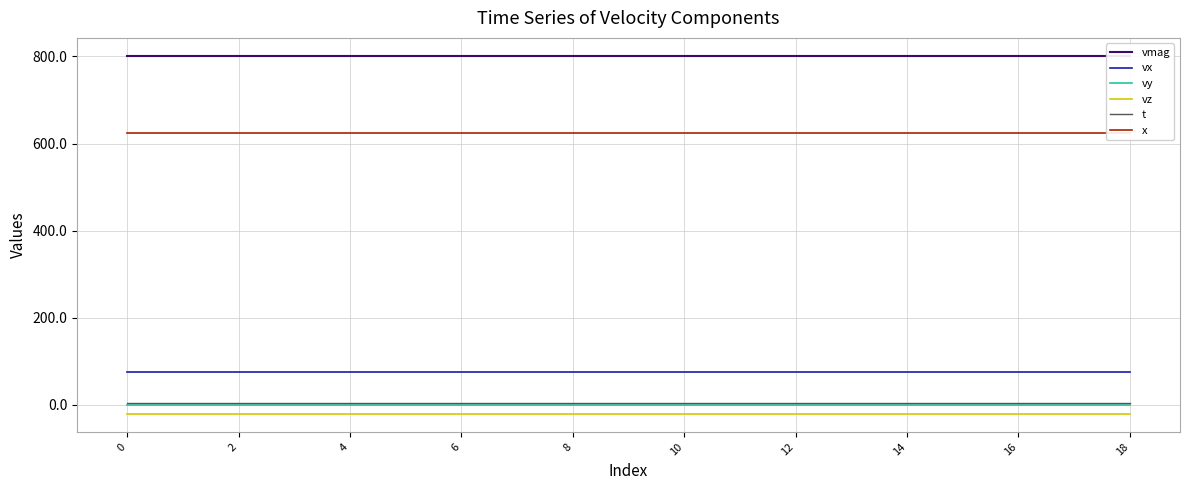

Is this an area chart (filled region under the line)?

No